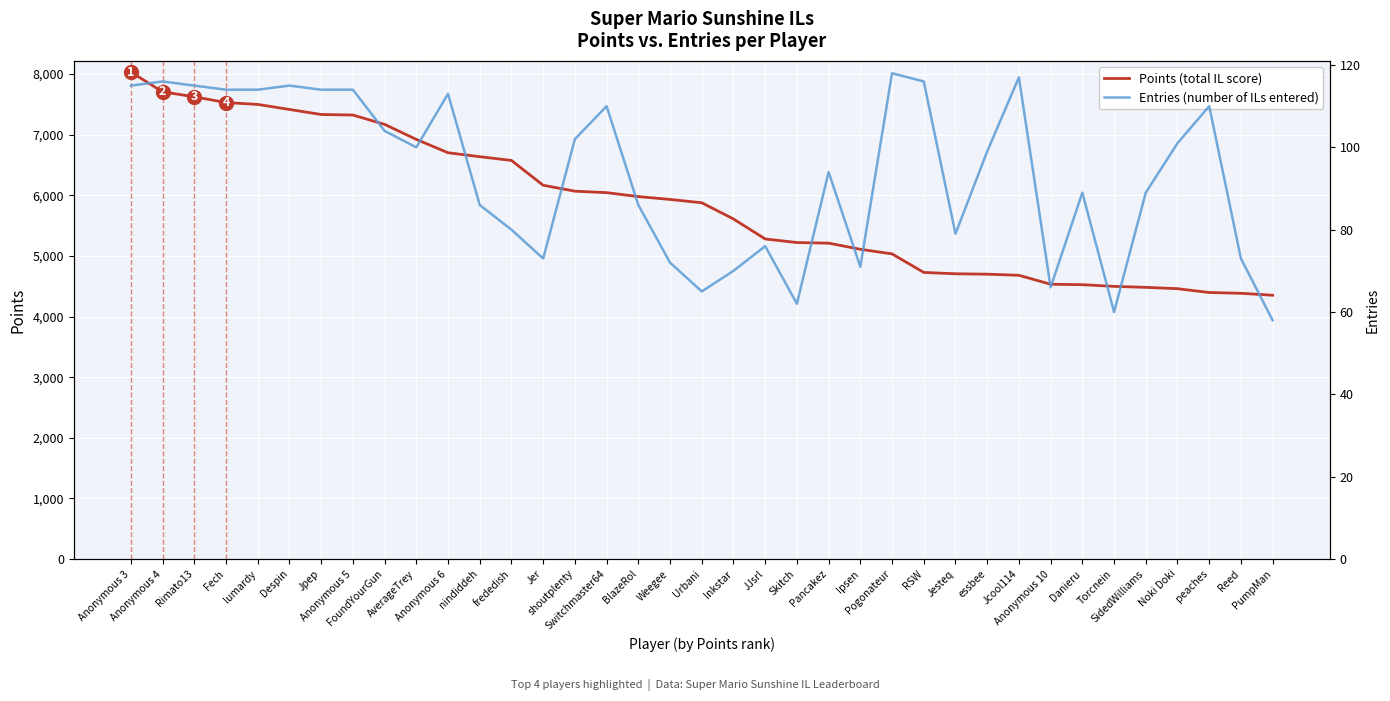

Rank the series by their maximum value, from highest to lowest.

Points, Entries